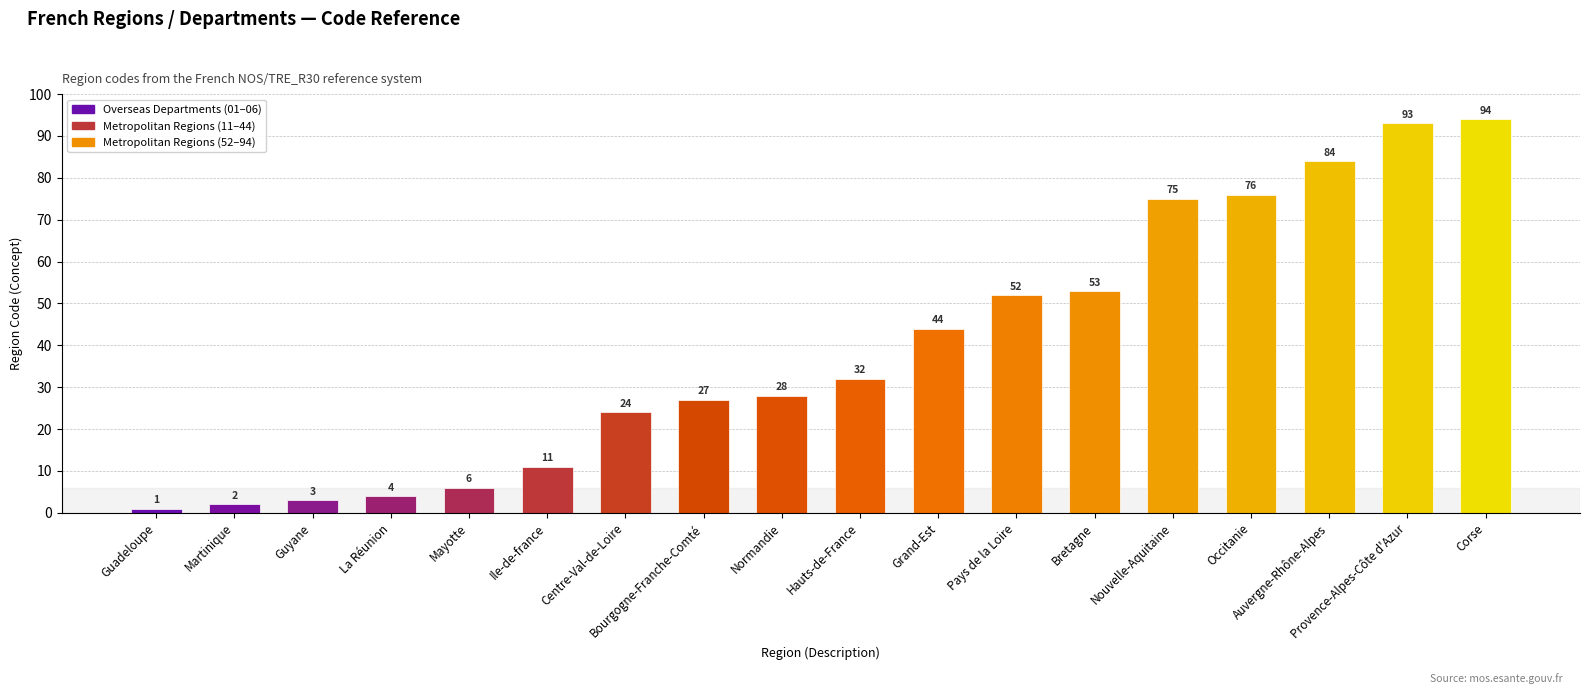

What is the smallest value displayed?

1